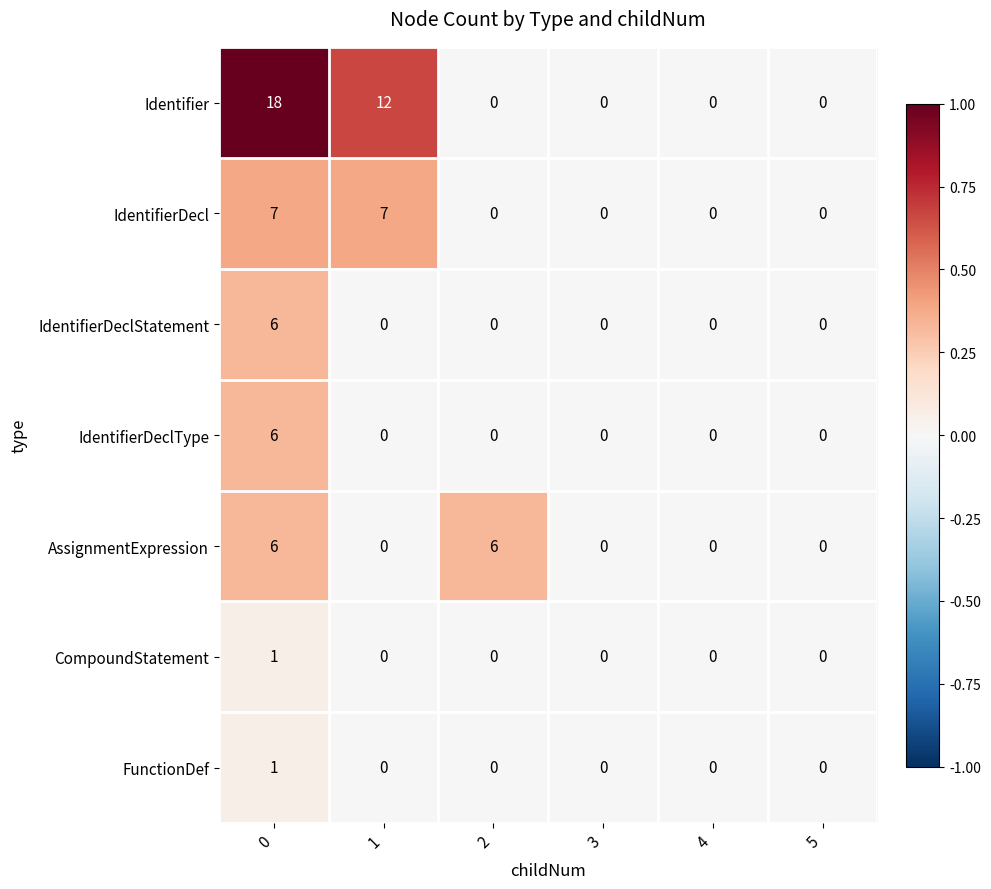

True or false: IdentifierDeclStatement has a value of 0 at 4.

True